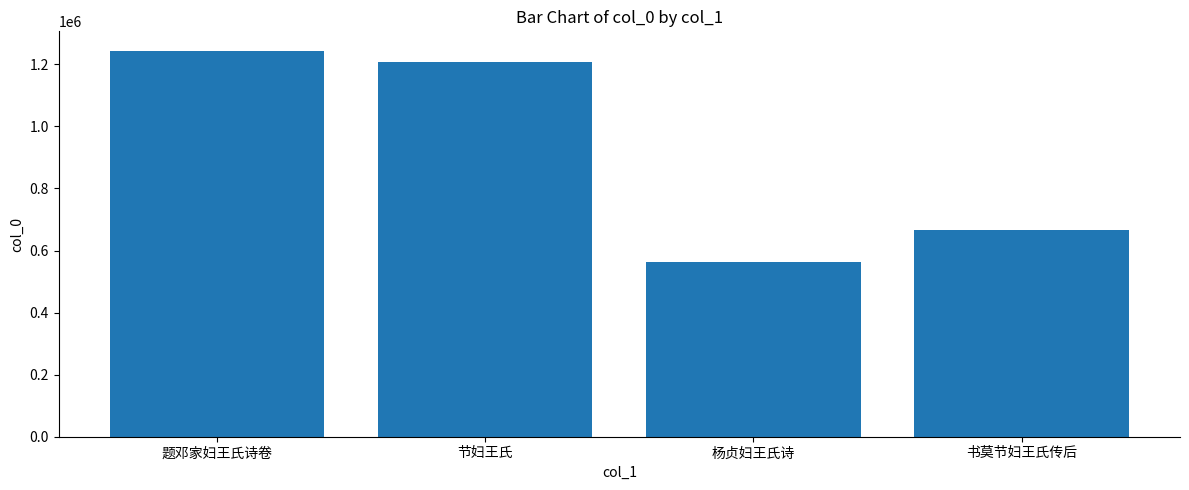

What is the value of the 4th bar from the left?

667284